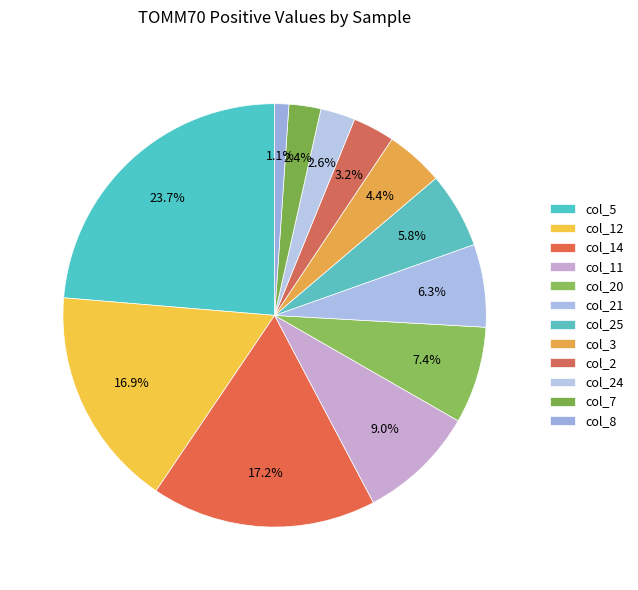

Does any single category account for the majority?

No